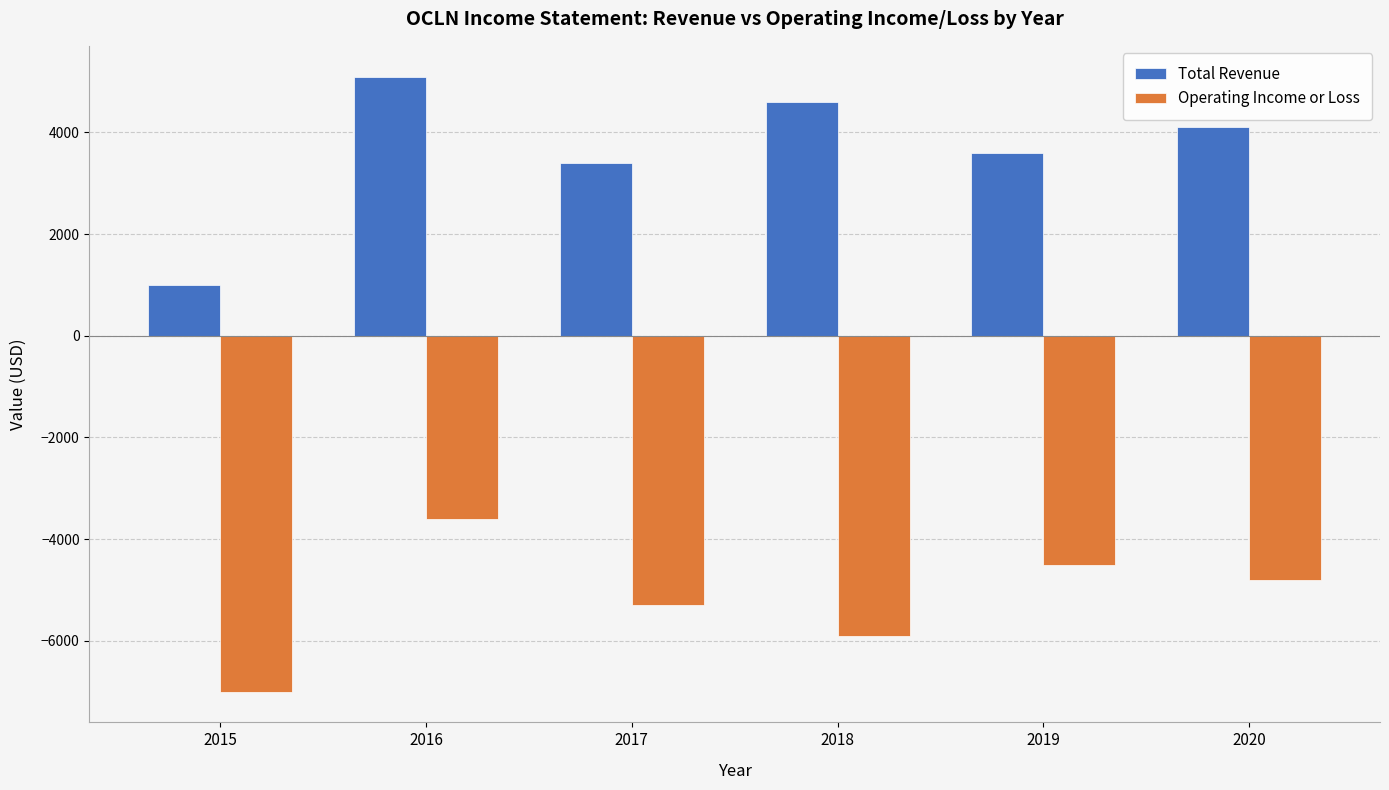

What is the highest value of the Operating Income or Loss series?

-3600